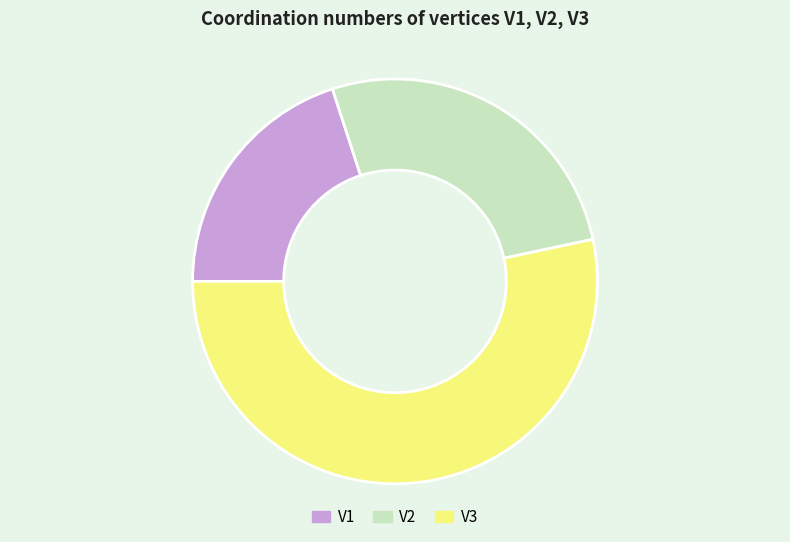

Is it true that V3 is 64% of the pie?

False